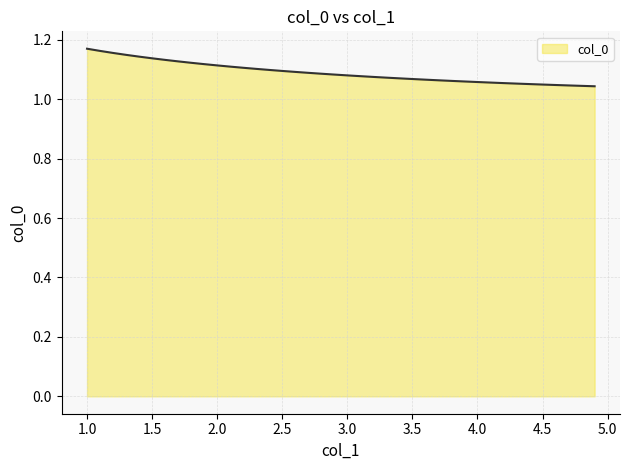

Does the chart display data point markers on the line(s)?

No